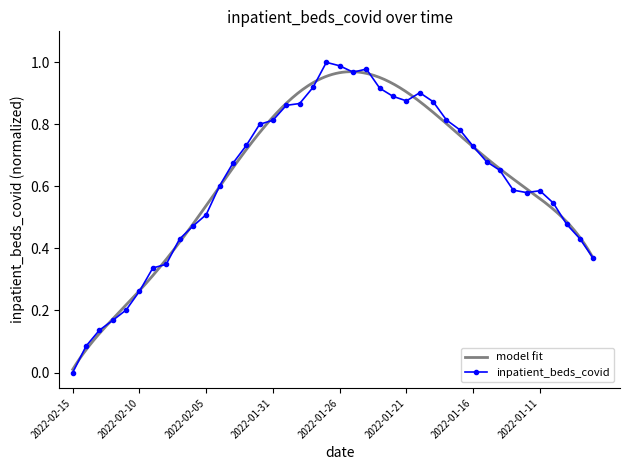

Rank the categories by value from highest to lowest.

2022-01-27, 2022-01-26, 2022-01-24, 2022-01-25, 2022-01-28, 2022-01-23, 2022-01-20, 2022-01-22, 2022-01-21, 2022-01-19, 2022-01-29, 2022-01-30, 2022-01-18, 2022-01-31, 2022-02-01, 2022-01-17, 2022-02-02, 2022-01-16, 2022-01-15, 2022-02-03, 2022-01-14, 2022-02-04, 2022-01-13, 2022-01-11, 2022-01-12, 2022-01-10, 2022-02-05, 2022-01-09, 2022-02-06, 2022-01-08, 2022-02-07, 2022-01-07, 2022-02-08, 2022-02-09, 2022-02-10, 2022-02-11, 2022-02-12, 2022-02-13, 2022-02-14, 2022-02-15